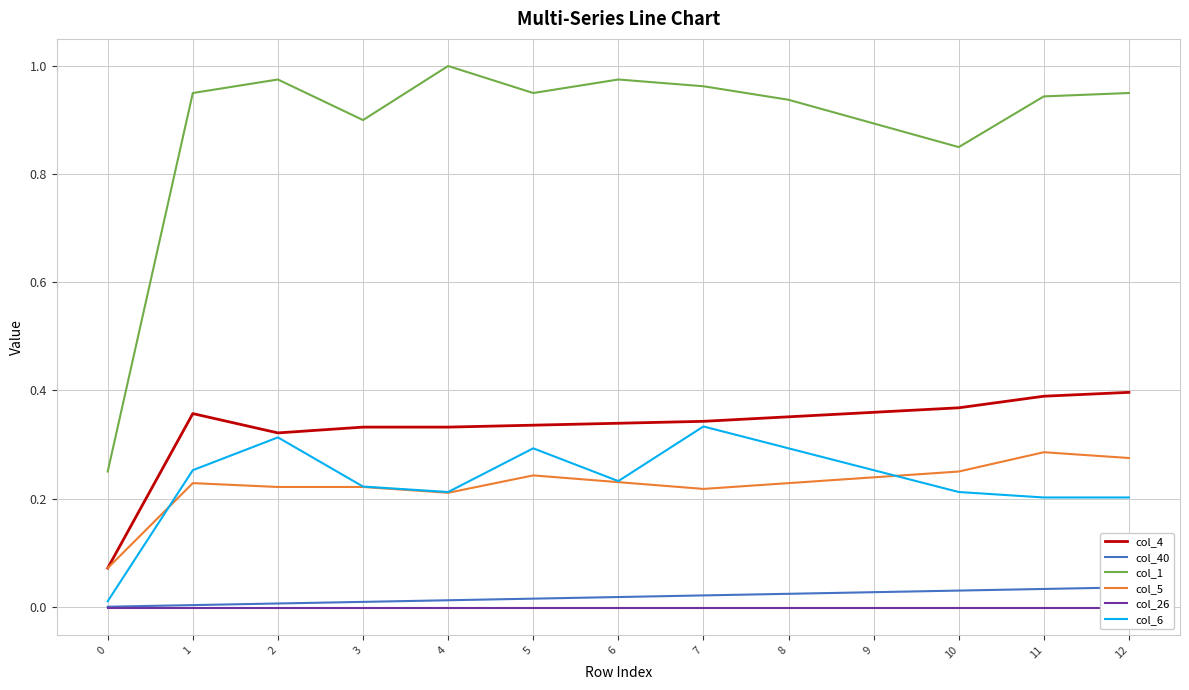

The col_1 series shows 1.4 at 11. True or false?

False